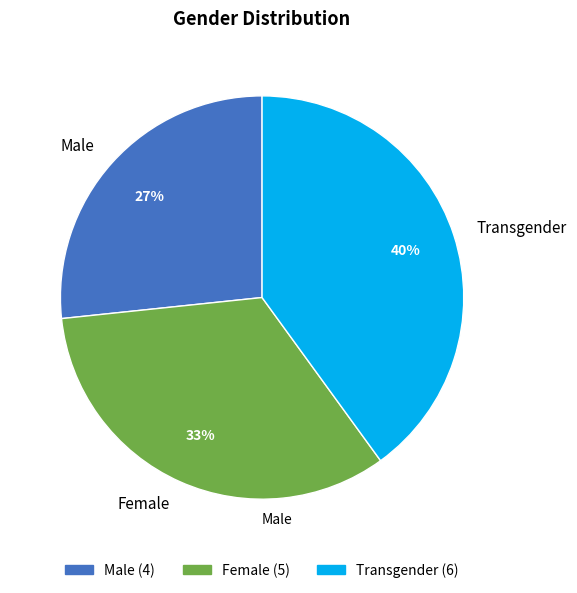

Does any single category account for the majority?

No